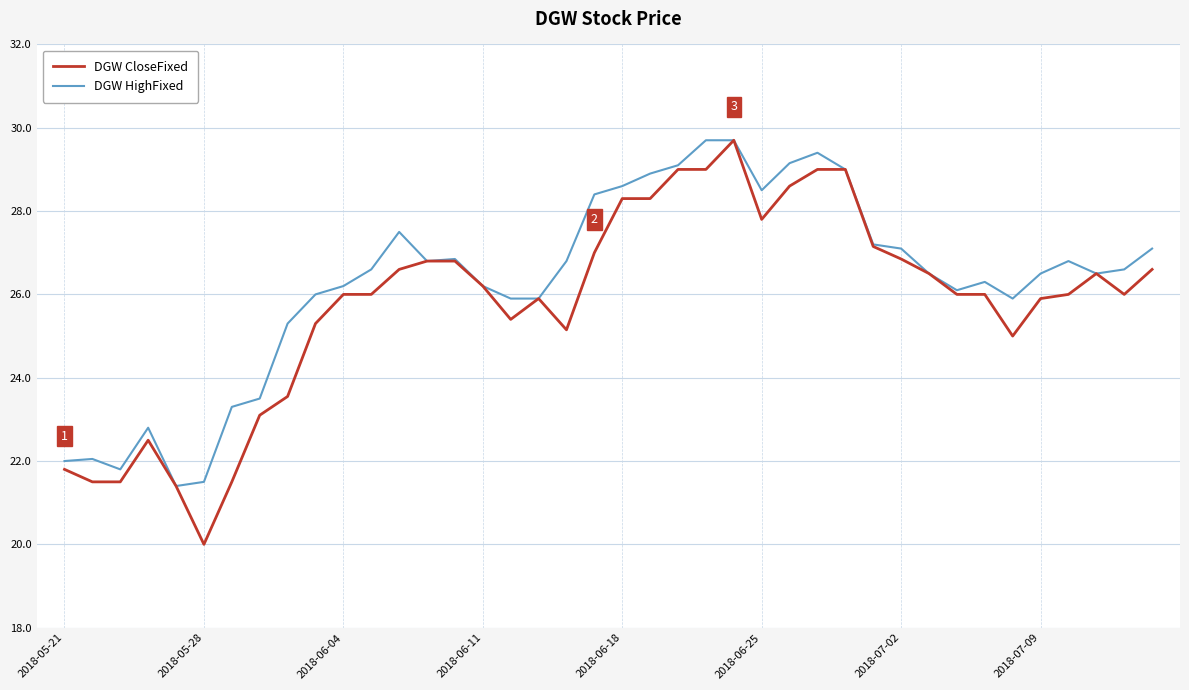

What is the highest value of the DGW CloseFixed series?

29.7